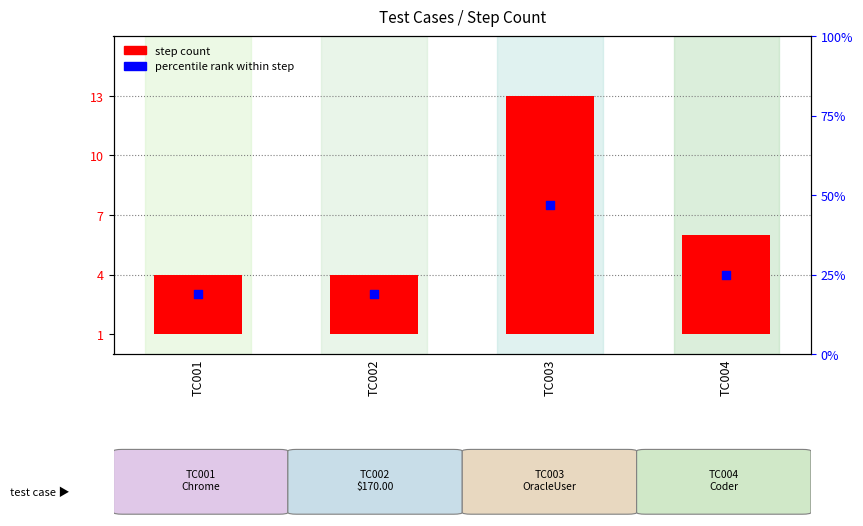

What are all the series names shown in the legend?

step count, percentile rank within step